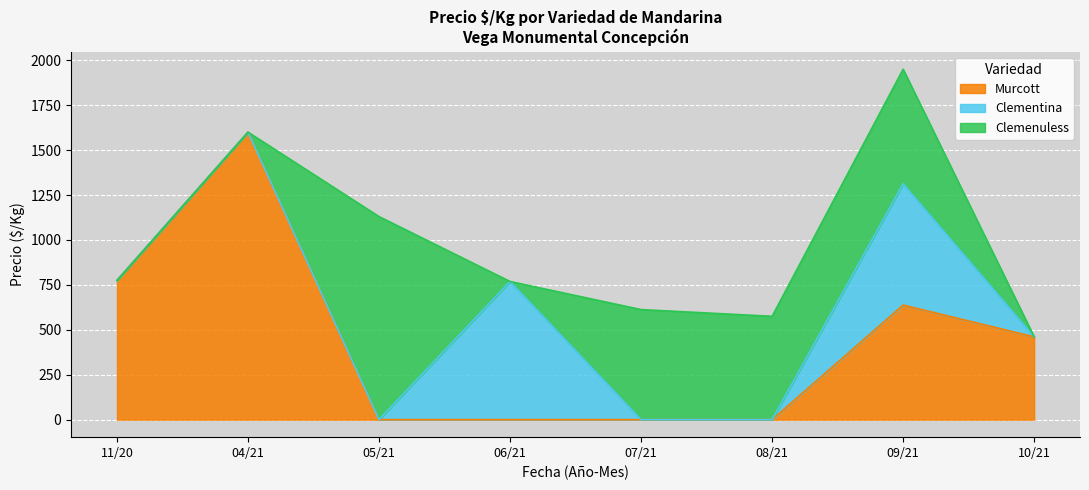

Does the chart display data point markers on the line(s)?

No